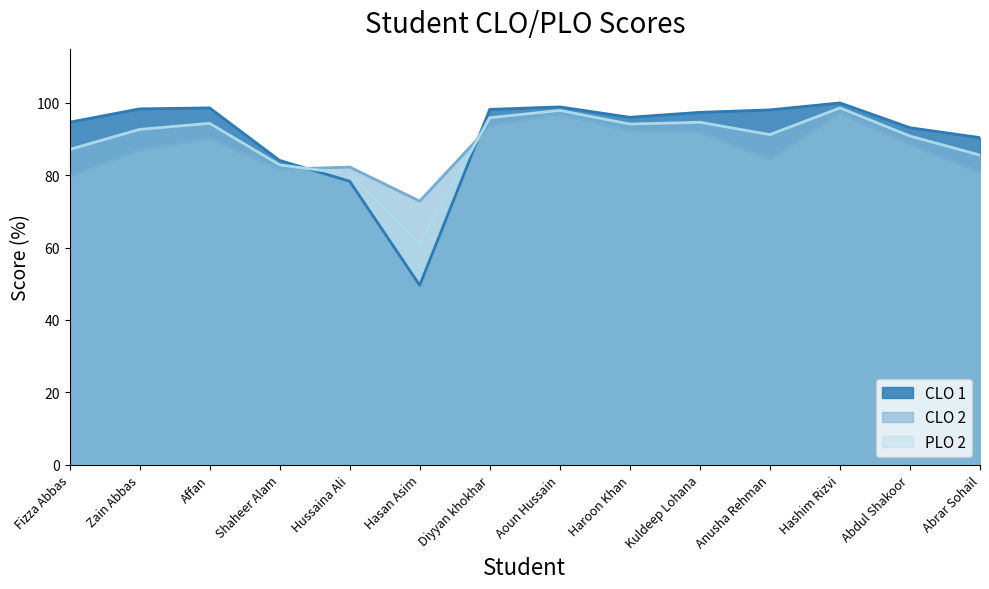

List the series in order of their overall mean, highest first.

CLO 1, PLO 2, CLO 2